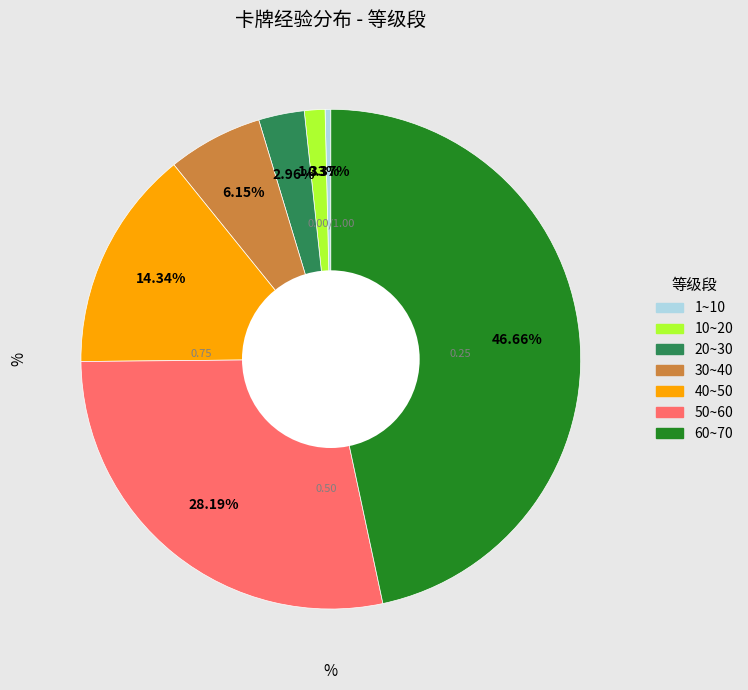

Approximately how many times larger is the value at 60~70 compared to 30~40?

7.6